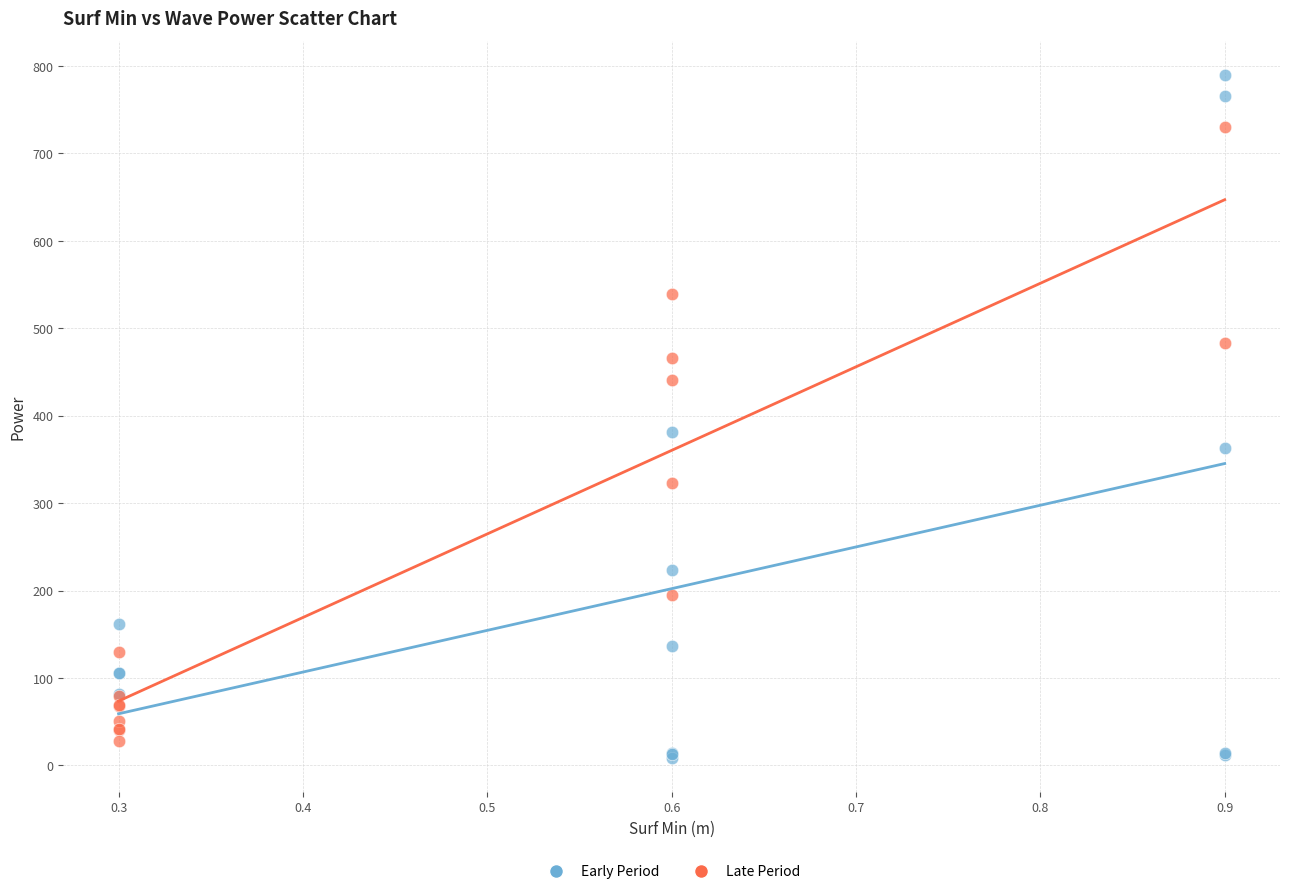

What are all the series names shown in the legend?

Early Period, Late Period